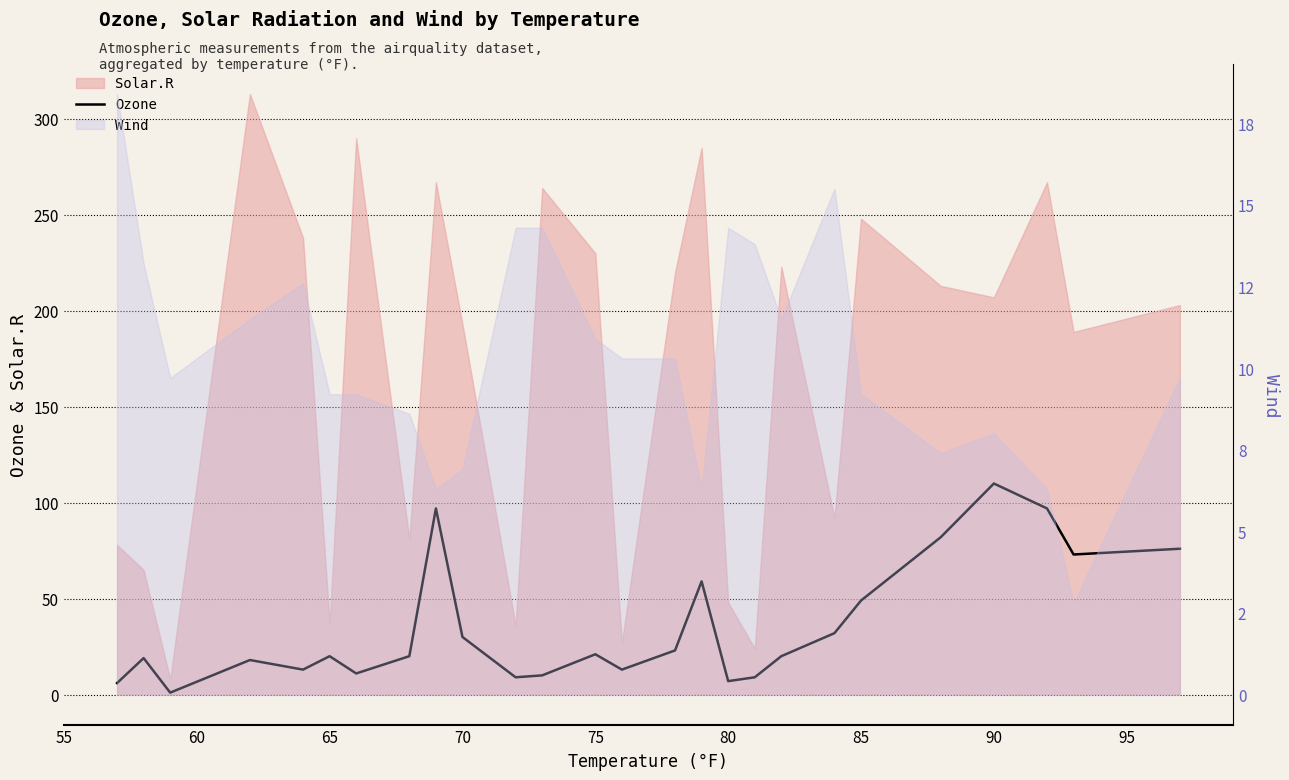

What is the minimum value shown in the chart?

1